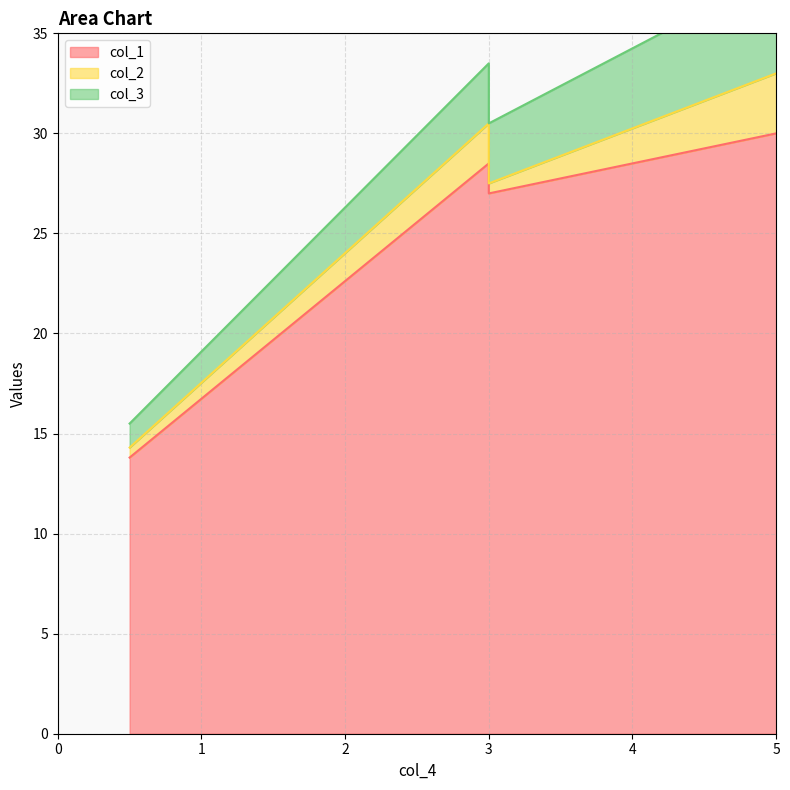

Which category has the highest value in the col_2 series?

5.0